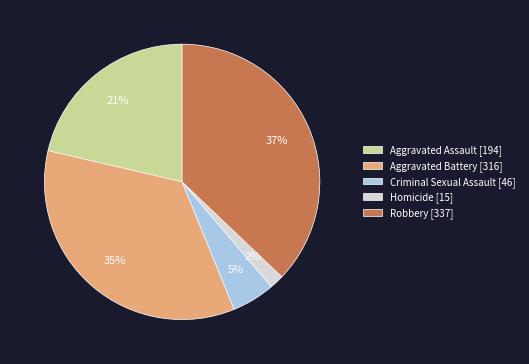

What is the smallest slice in the pie chart?

Homicide